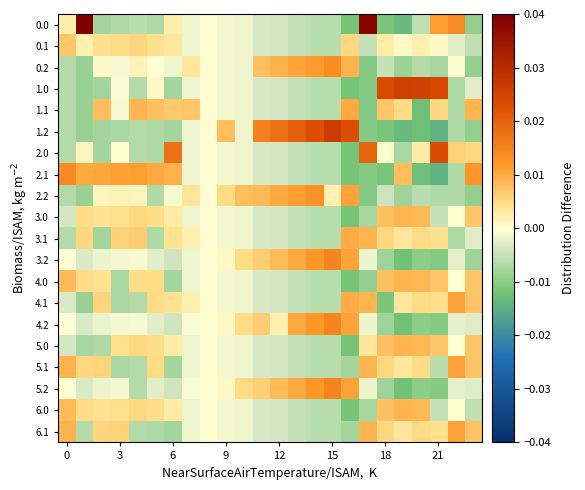

Count the number of data series in this chart.

20